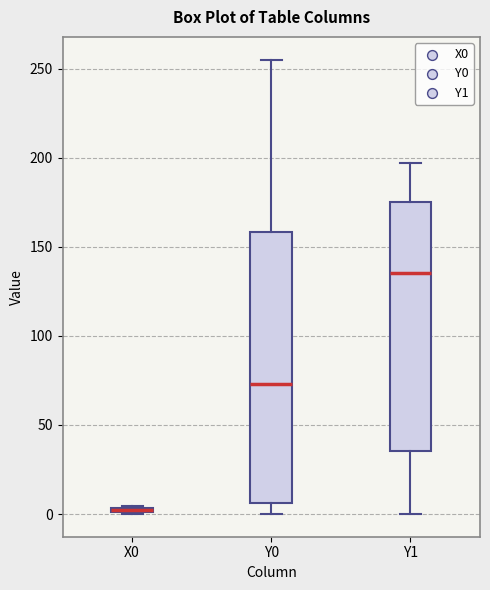

Where is the lower edge of the box for Y1 on the y-axis? The values are not printed on the chart, so give them approximately, as read against the axis.

35